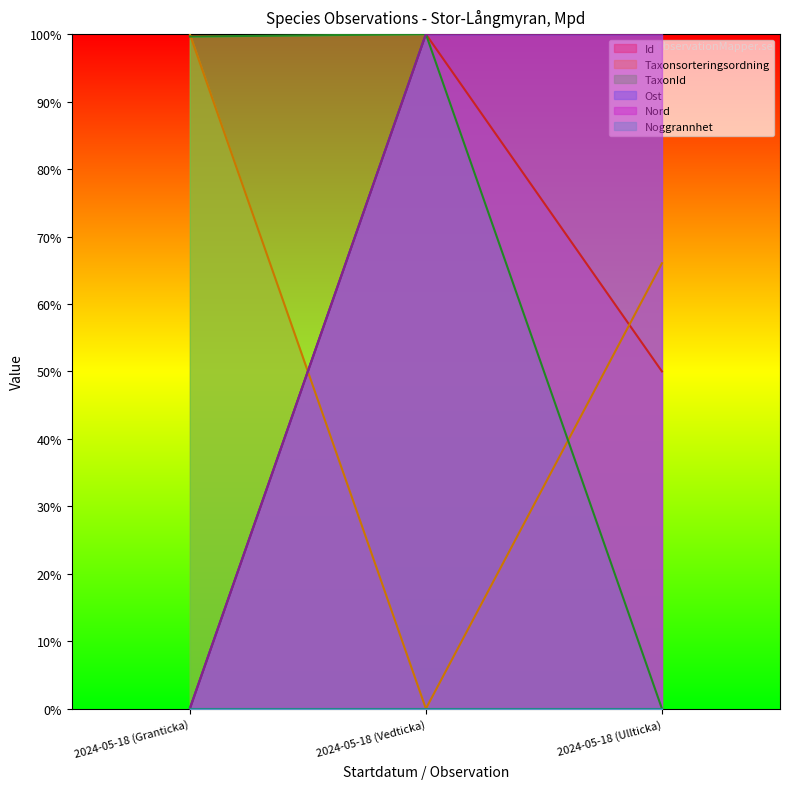

Which category has the highest value across all series?

2024-05-18 (Vedticka)